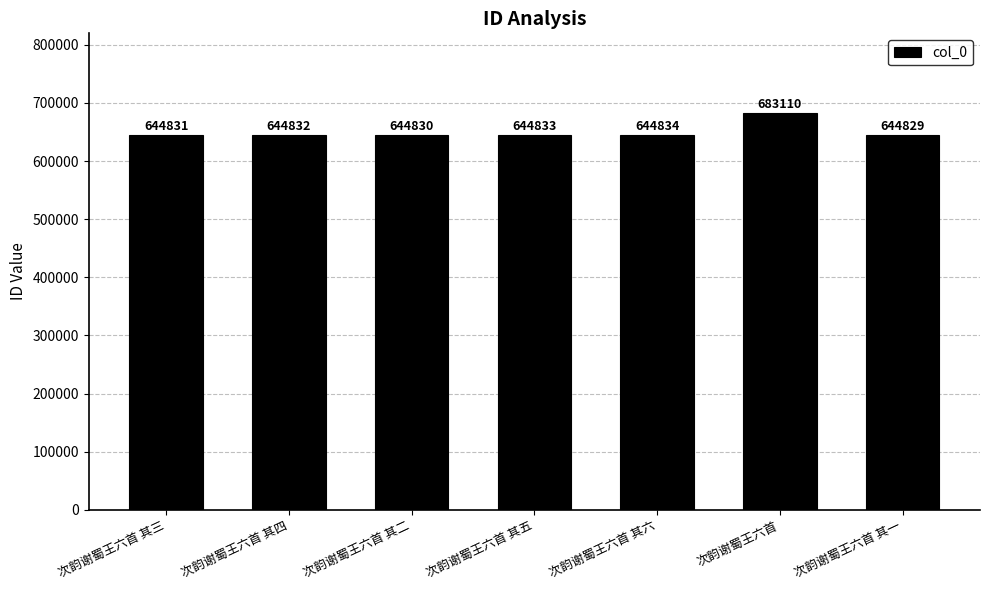

Reading right to left, transcribe all the data shown in this chart.

次韵谢蜀王六首 其一=644829	次韵谢蜀王六首=683110	次韵谢蜀王六首 其六=644834	次韵谢蜀王六首 其五=644833	次韵谢蜀王六首 其二=644830	次韵谢蜀王六首 其四=644832	次韵谢蜀王六首 其三=644831